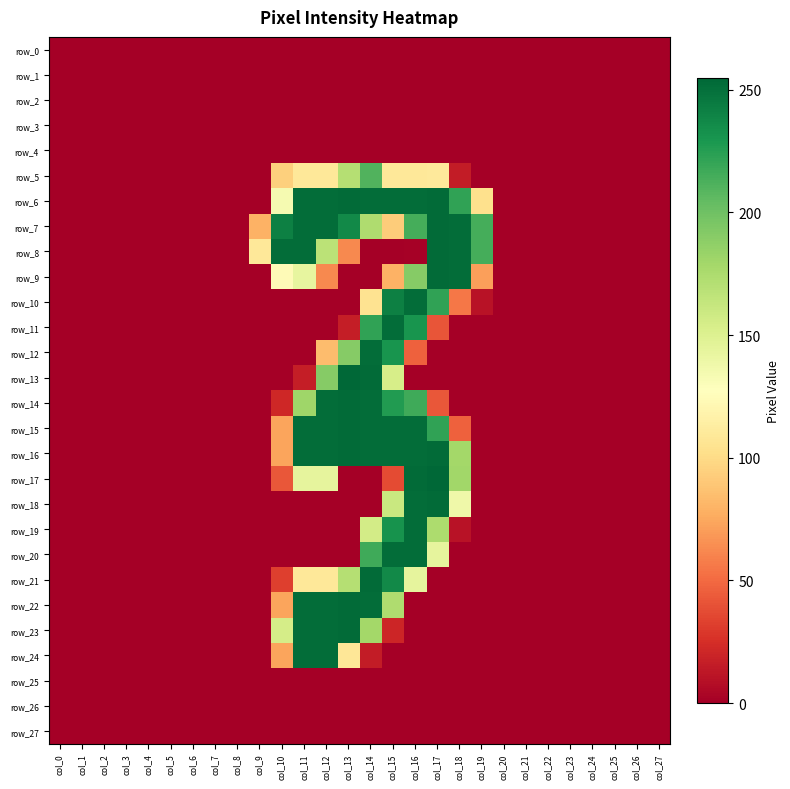

Reading left to right, transcribe all the data shown in this chart.

row_0: 0	0	0	0	0	0	0	0	0	0	0	0	0	0	0	0	0	0	0	0	0	0	0	0	0	0	0	0
row_1: 0	0	0	0	0	0	0	0	0	0	0	0	0	0	0	0	0	0	0	0	0	0	0	0	0	0	0	0
row_2: 0	0	0	0	0	0	0	0	0	0	0	0	0	0	0	0	0	0	0	0	0	0	0	0	0	0	0	0
row_3: 0	0	0	0	0	0	0	0	0	0	0	0	0	0	0	0	0	0	0	0	0	0	0	0	0	0	0	0
row_4: 0	0	0	0	0	0	0	0	0	0	0	0	0	0	0	0	0	0	0	0	0	0	0	0	0	0	0	0
row_5: 0	0	0	0	0	0	0	0	0	0	94	109	109	171	211	109	109	110	15	0	0	0	0	0	0	0	0	0
row_6: 0	0	0	0	0	0	0	0	0	0	134	252	252	253	252	252	252	253	222	103	0	0	0	0	0	0	0	0
row_7: 0	0	0	0	0	0	0	0	0	79	242	252	252	237	174	92	215	253	252	215	0	0	0	0	0	0	0	0
row_8: 0	0	0	0	0	0	0	0	0	109	252	252	168	62	0	0	1	253	252	215	0	0	0	0	0	0	0	0
row_9: 0	0	0	0	0	0	0	0	0	0	124	143	62	0	0	79	191	253	252	71	0	0	0	0	0	0	0	0
row_10: 0	0	0	0	0	0	0	0	0	0	0	0	0	0	105	242	252	222	55	10	0	0	0	0	0	0	0	0
row_11: 0	0	0	0	0	0	0	0	0	0	0	0	0	16	222	252	231	41	0	0	0	0	0	0	0	0	0	0
row_12: 0	0	0	0	0	0	0	0	0	0	0	0	84	191	252	231	46	0	0	0	0	0	0	0	0	0	0	0
row_13: 0	0	0	0	0	0	0	0	0	0	0	16	191	255	253	154	0	0	0	0	0	0	0	0	0	0	0	0
row_14: 0	0	0	0	0	0	0	0	0	0	21	181	252	253	252	227	217	42	0	0	0	0	0	0	0	0	0	0
row_15: 0	0	0	0	0	0	0	0	0	0	73	252	252	253	252	252	252	222	46	0	0	0	0	0	0	0	0	0
row_16: 0	0	0	0	0	0	0	0	0	0	73	252	252	253	252	252	252	253	179	0	0	0	0	0	0	0	0	0
row_17: 0	0	0	0	0	0	0	0	0	0	42	144	144	0	0	37	253	255	180	0	0	0	0	0	0	0	0	0
row_18: 0	0	0	0	0	0	0	0	0	0	0	0	0	0	0	161	252	253	138	0	0	0	0	0	0	0	0	0
row_19: 0	0	0	0	0	0	0	0	0	0	0	0	0	0	156	232	252	175	10	0	0	0	0	0	0	0	0	0
row_20: 0	0	0	0	0	0	0	0	0	0	0	0	0	0	217	252	252	144	0	0	0	0	0	0	0	0	0	0
row_21: 0	0	0	0	0	0	0	0	0	0	32	109	109	171	253	237	144	0	0	0	0	0	0	0	0	0	0	0
row_22: 0	0	0	0	0	0	0	0	0	0	73	252	252	253	252	174	0	0	0	0	0	0	0	0	0	0	0	0
row_23: 0	0	0	0	0	0	0	0	0	0	155	252	252	253	179	20	0	0	0	0	0	0	0	0	0	0	0	0
row_24: 0	0	0	0	0	0	0	0	0	0	73	252	252	108	15	0	0	0	0	0	0	0	0	0	0	0	0	0
row_25: 0	0	0	0	0	0	0	0	0	0	0	0	0	0	0	0	0	0	0	0	0	0	0	0	0	0	0	0
row_26: 0	0	0	0	0	0	0	0	0	0	0	0	0	0	0	0	0	0	0	0	0	0	0	0	0	0	0	0
row_27: 0	0	0	0	0	0	0	0	0	0	0	0	0	0	0	0	0	0	0	0	0	0	0	0	0	0	0	0